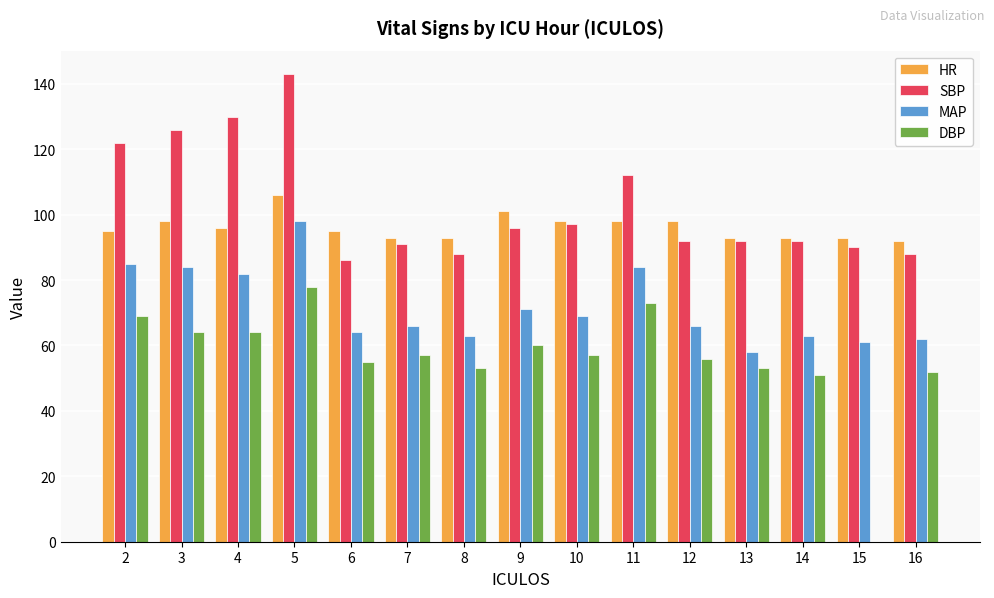

Where is SBP nearest to the value 114?

11